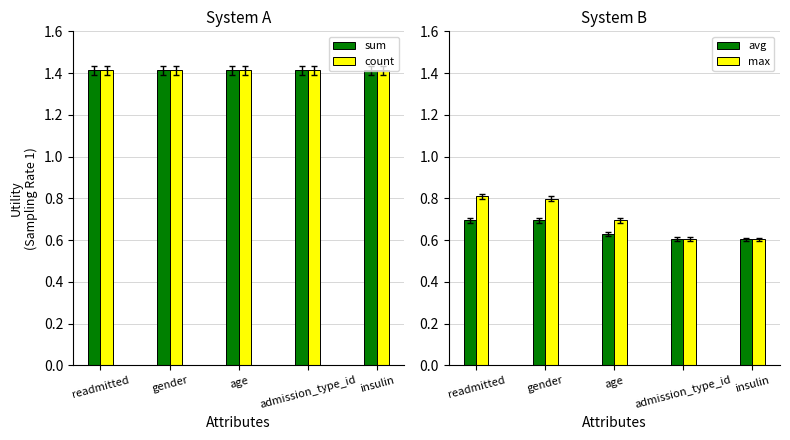

Reading right to left, extract all data points from this chart.

sum: insulin=1.4	admission_type_id=1.4	age=1.4	gender=1.4	readmitted=1.4
count: insulin=1.4	admission_type_id=1.4	age=1.4	gender=1.4	readmitted=1.4
avg: insulin=0.6	admission_type_id=0.6	age=0.6	gender=0.7	readmitted=0.7
max: insulin=0.6	admission_type_id=0.6	age=0.7	gender=0.8	readmitted=0.8